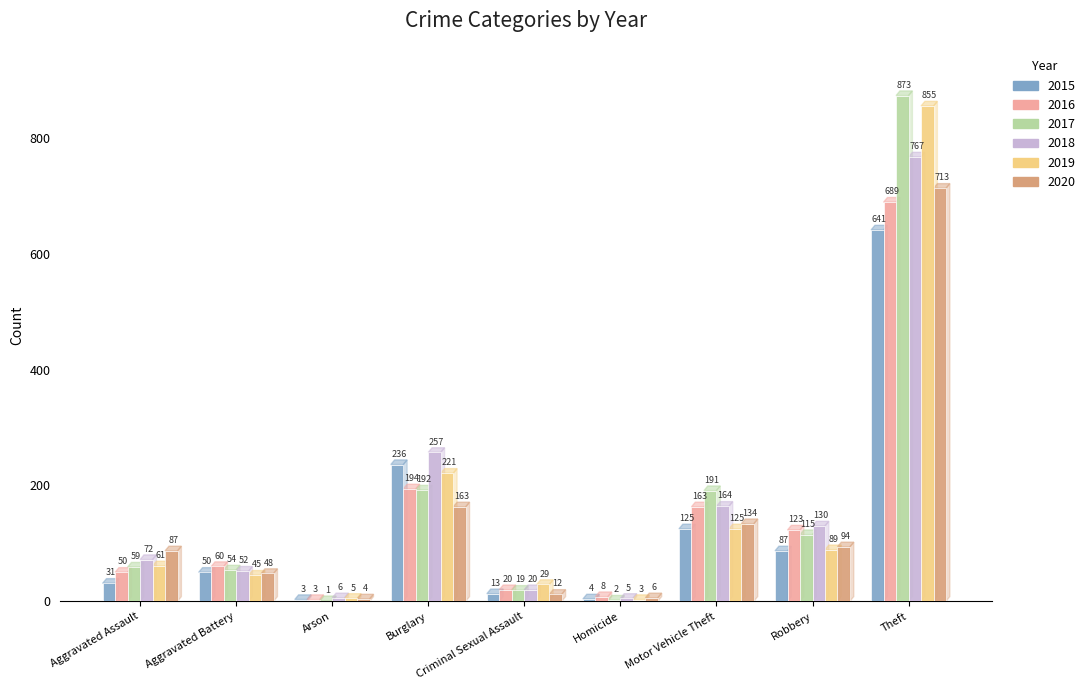

Which series changed the most between Burglary and Criminal Sexual Assault?

2018